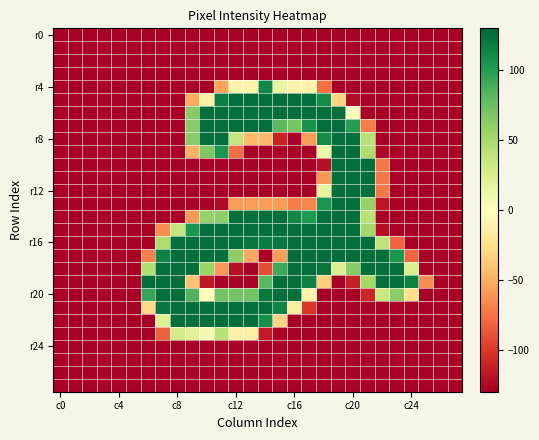

What is the maximum value shown in the chart?

126.5